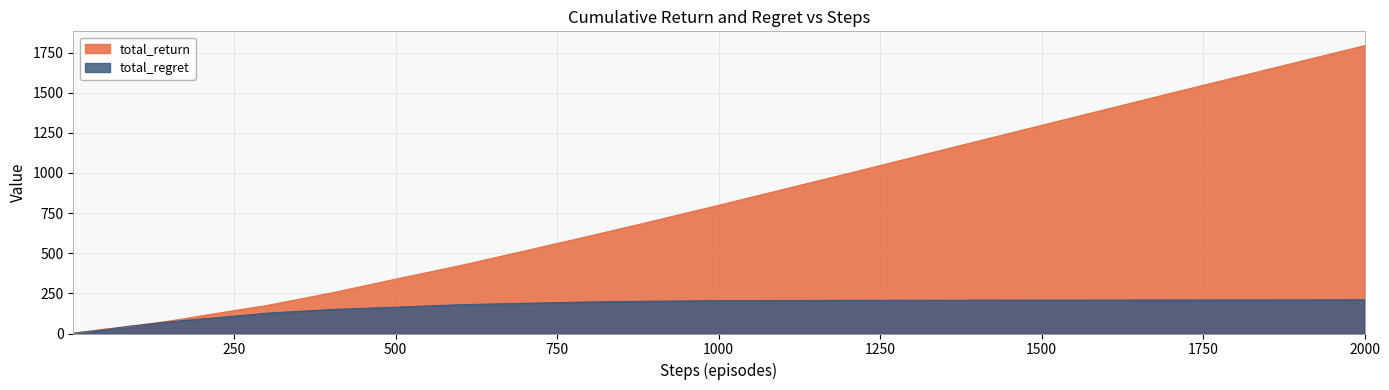

What is the difference between the second highest and second lowest values in the total_return series?

1495.8